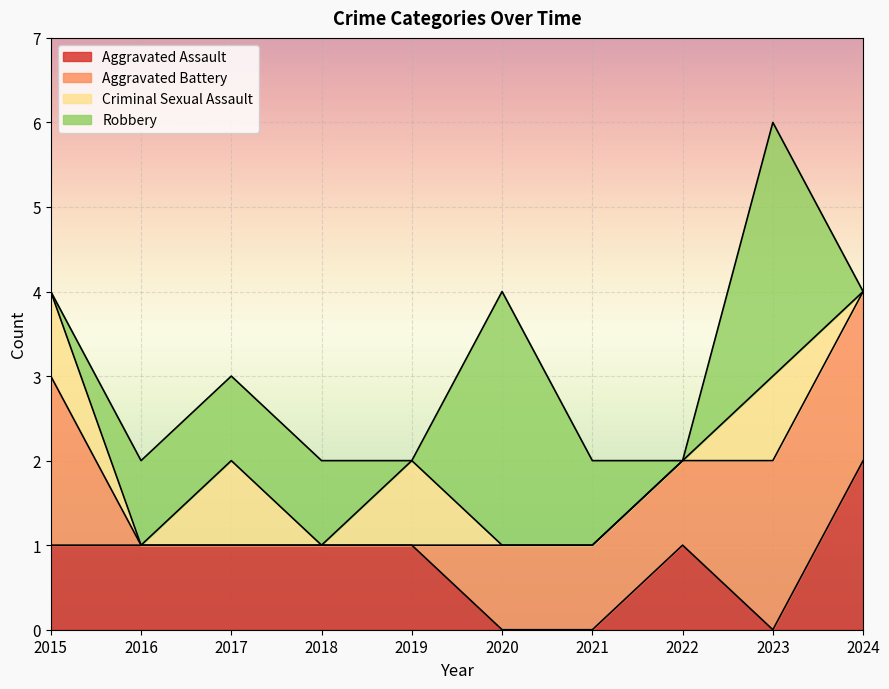

Between which two adjacent categories do Aggravated Assault and Criminal Sexual Assault first intersect?

2022 and 2023